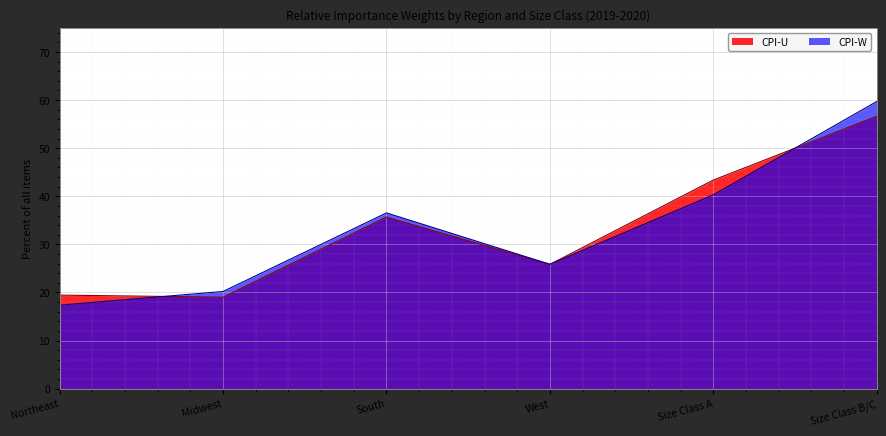

True or false: CPI-U and CPI-W intersect in this chart.

True